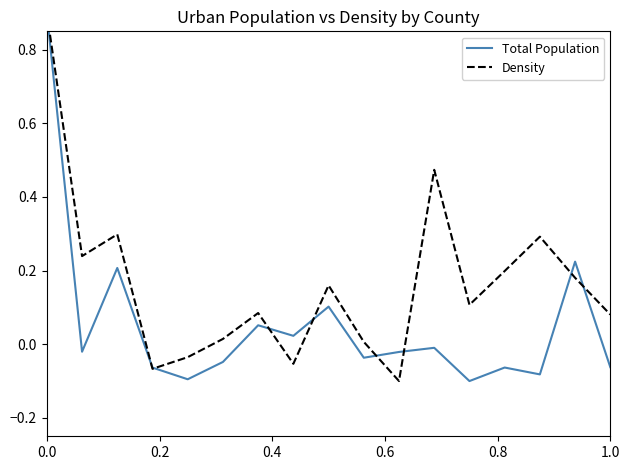

What is the smallest value displayed?

-0.1